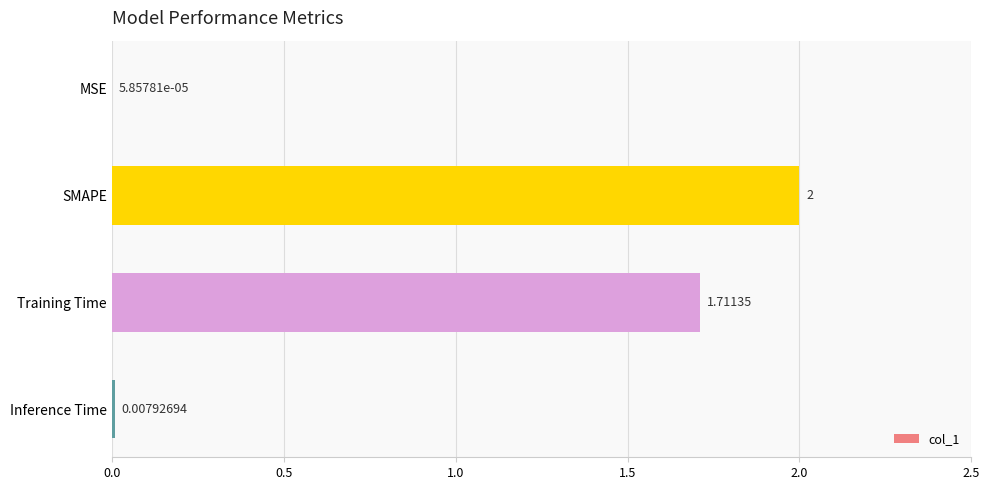

Which category has the highest value across all series?

SMAPE